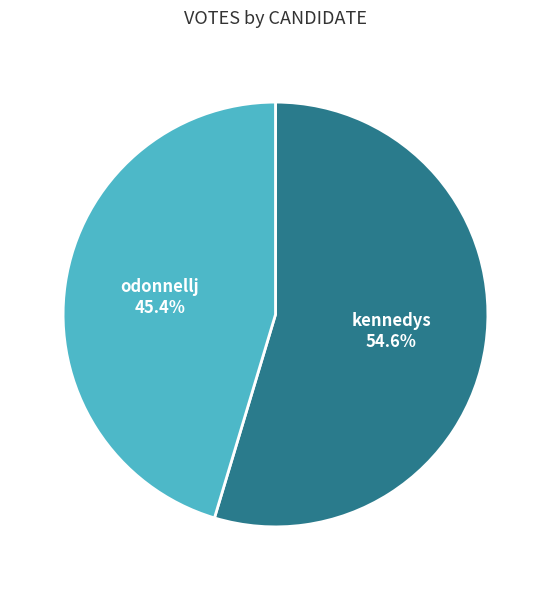

Does any single category account for the majority?

Yes